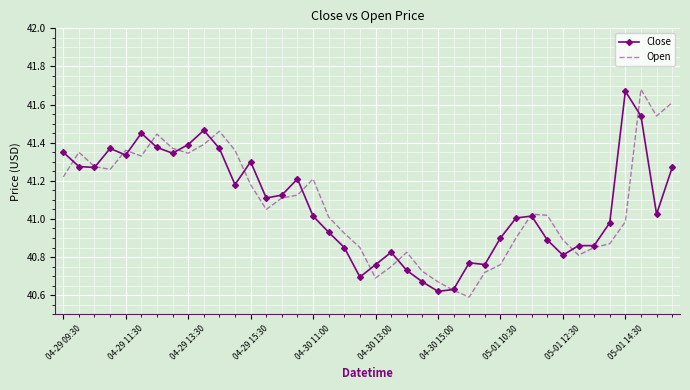

What is the total value across all series at 04-29 11:30?

82.7